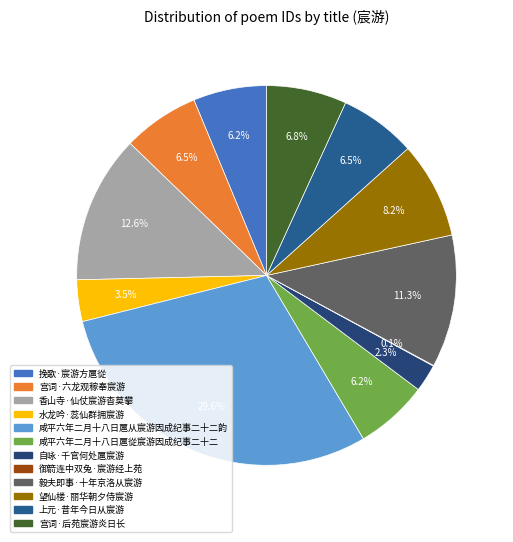

What percentage do 香山寺·仙仗宸游杳莫攀 and 自咏·千官何处扈宸游 together represent?

14.9%